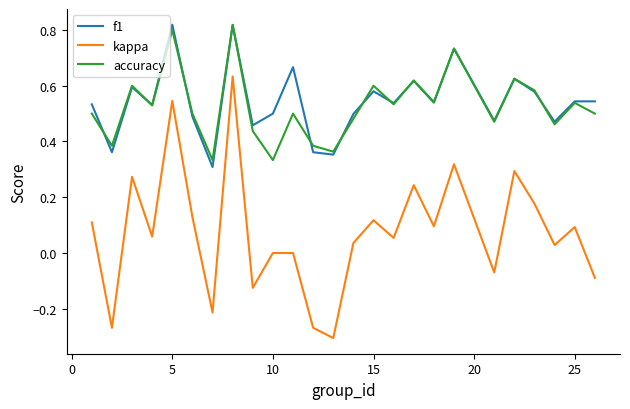

True or false: kappa and accuracy cross at least once.

False